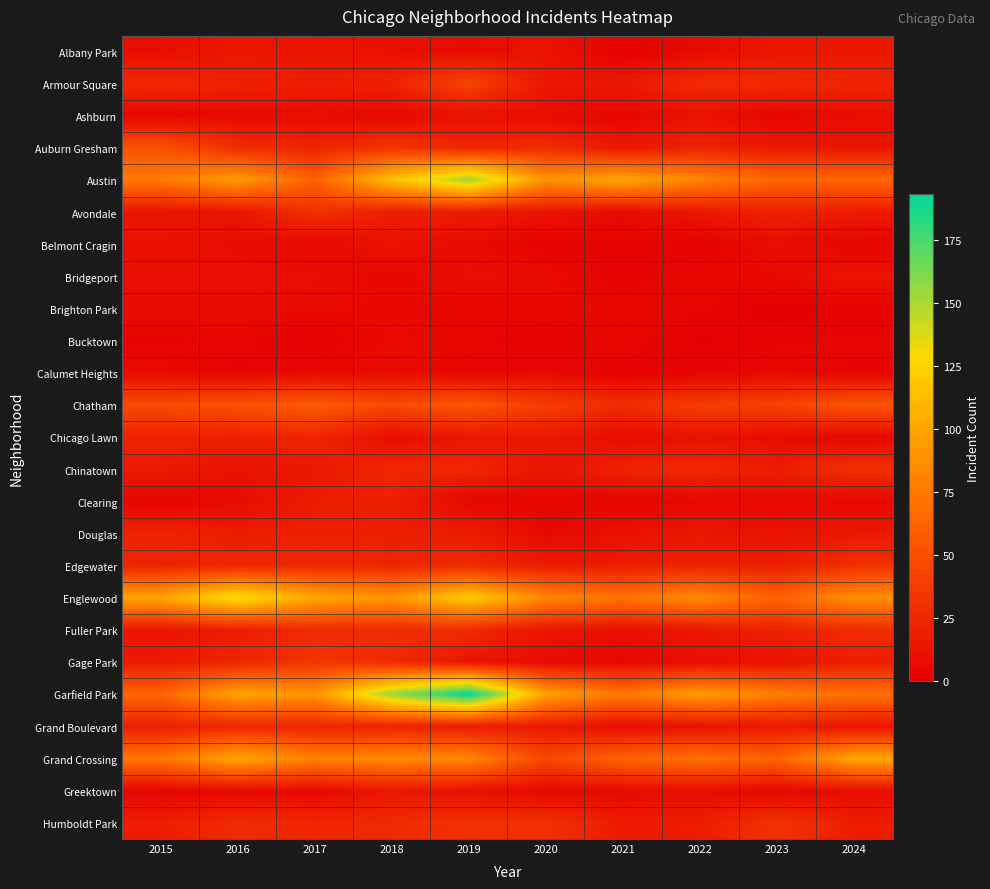

List the series in order of their peak value, lowest first.

Bucktown, Brighton Park, Calumet Heights, Ashburn, Belmont Cragin, Bridgeport, Albany Park, Greektown, Clearing, Douglas, Chicago Lawn, Grand Boulevard, Fuller Park, Chinatown, Edgewater, Avondale, Humboldt Park, Gage Park, Armour Square, Auburn Gresham, Chatham, Grand Crossing, Englewood, Austin, Garfield Park